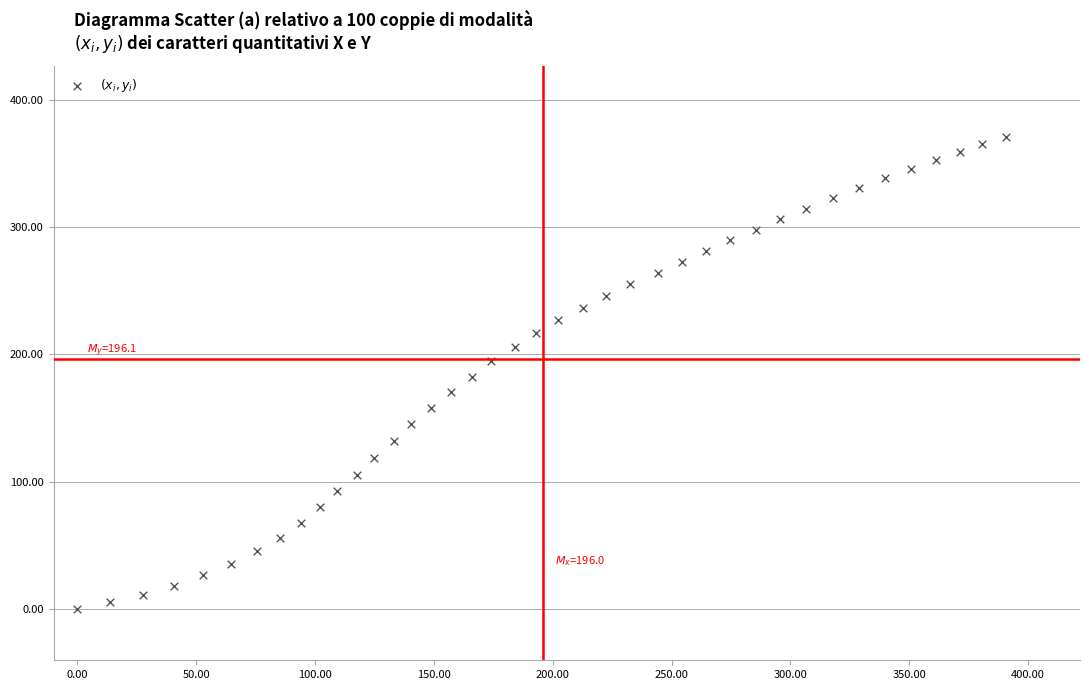

What is the range of X values (max minus min)?

390.6